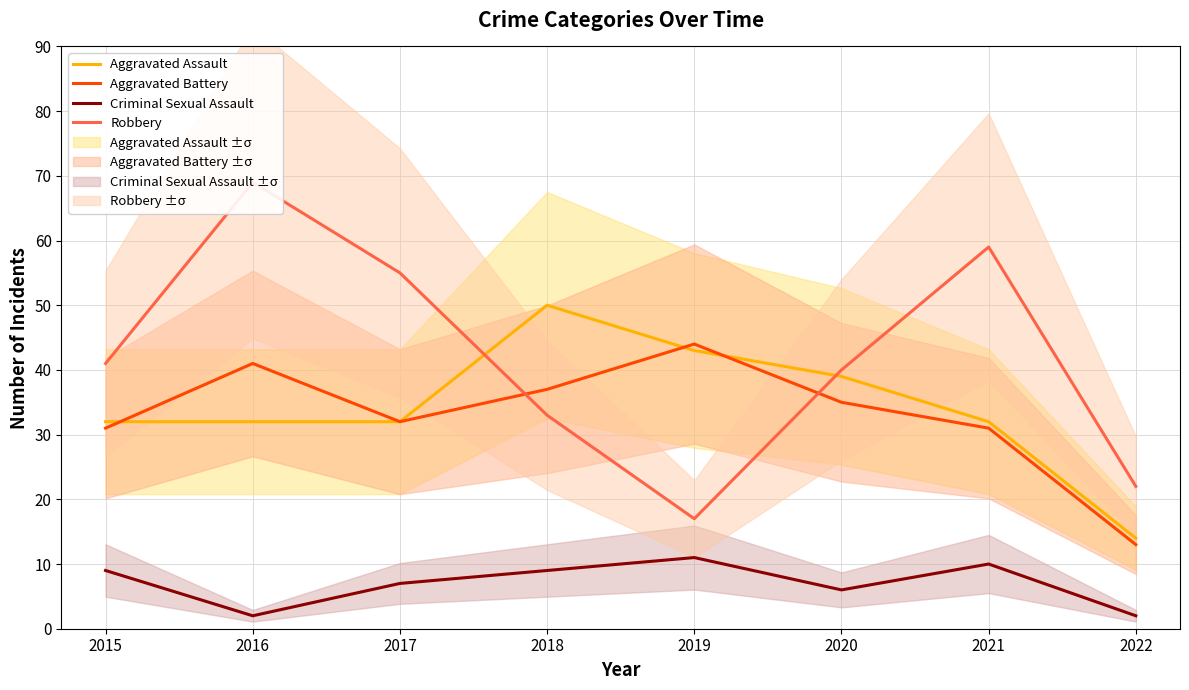

Rank the series by their maximum value, from highest to lowest.

Robbery, Aggravated Assault, Aggravated Battery, Criminal Sexual Assault